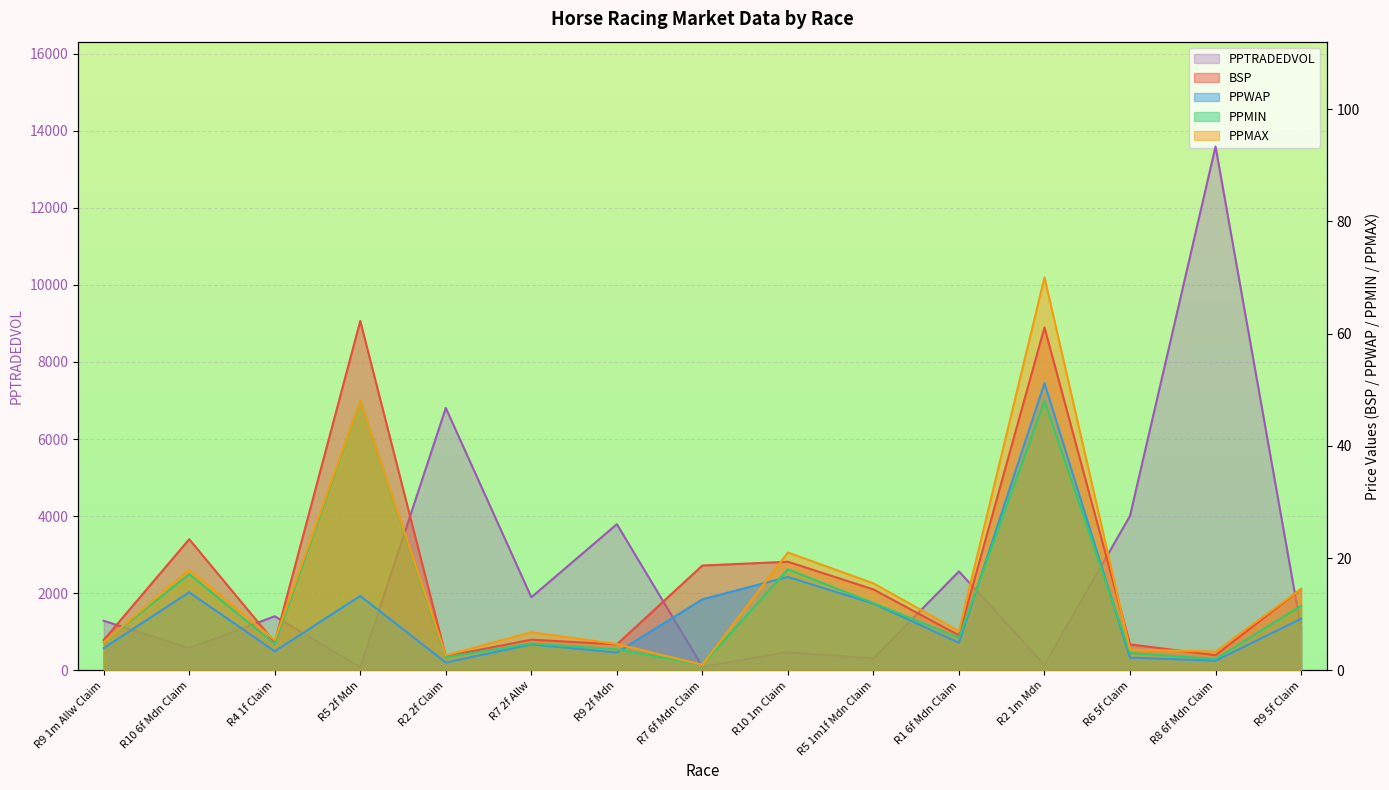

Reading left to right, extract all data points from this chart.

BSP: 5.4	23.4	5.0	62.2	2.5	5.5	4.6	18.7	19.4	14.4	6.2	61.1	4.6	2.7	14.5
PPWAP: 4.0	13.9	3.4	13.3	1.4	4.6	3.2	12.7	16.6	11.9	4.9	51.2	2.3	1.7	9.2
PPMIN: 5.0	17.1	4.7	48.0	2.3	4.8	3.8	1.0	18.0	12.0	5.8	48.0	3.1	2.0	11.5
PPMAX: 5.0	17.9	5.4	48.0	2.7	6.8	4.7	1.0	21.0	15.5	7.0	70.0	3.7	3.4	14.5
PPTRADEDVOL: 1286.6	574.7	1403.2	81.2	6807.4	1897.1	3792.3	99.1	471.9	310.4	2567.0	147.6	4007.4	13590.8	1088.9